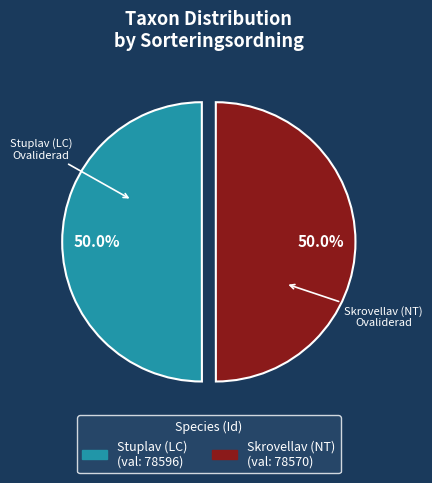

What is the ratio of the value at Skrovellav (NT) to the value at Stuplav (LC)?

1.0